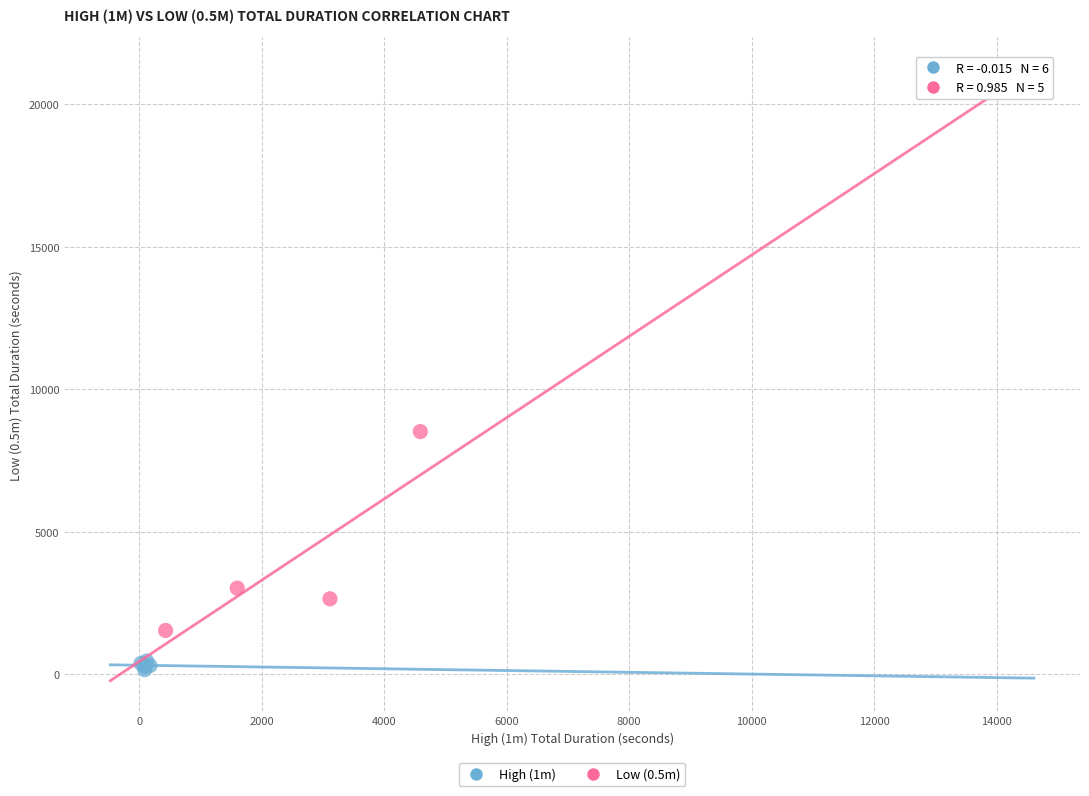

Which series reaches the maximum Y coordinate?

Low (0.5m)